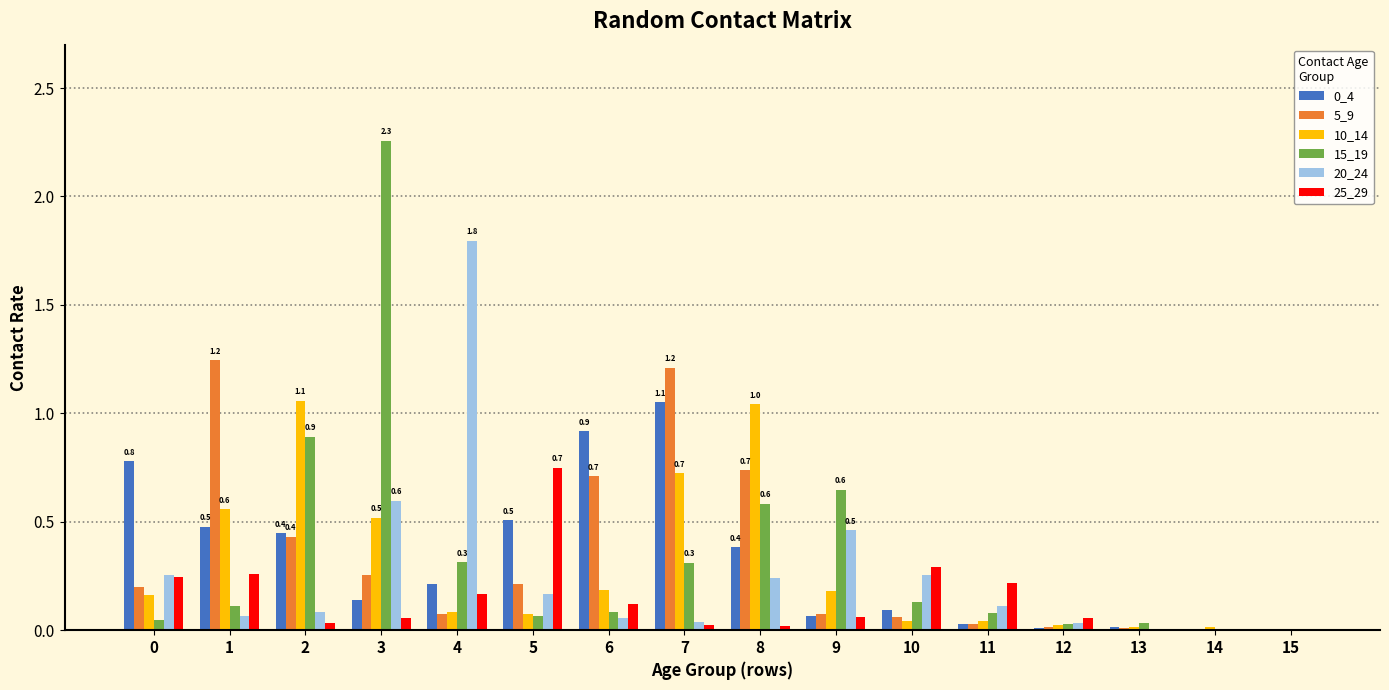

Is the value of 5_9 at 6 greater than the value of 10_14 at 1?

Yes